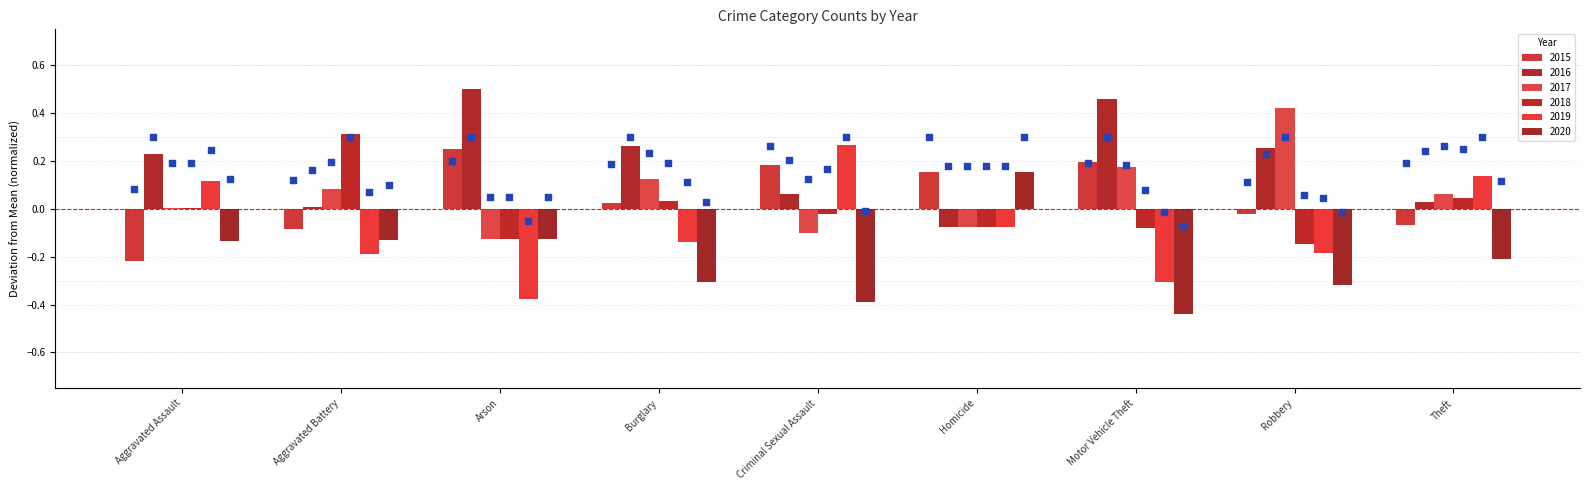

What is the change in value from Burglary to Criminal Sexual Assault?

+0.1